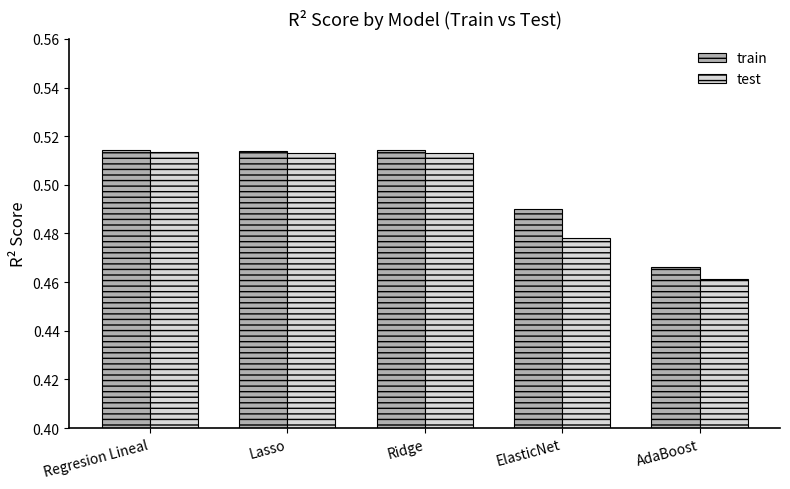

True or false: train has a value of 0.2 at ElasticNet.

False